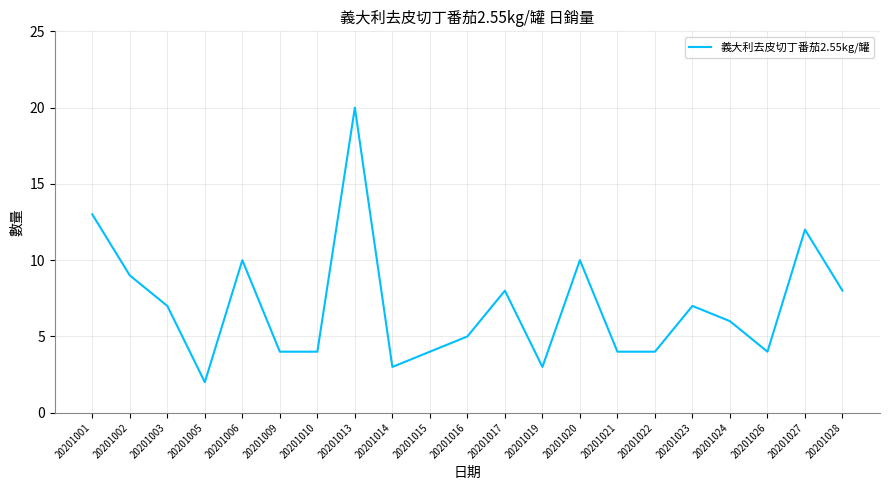

What is the difference between the maximum and minimum values?

18